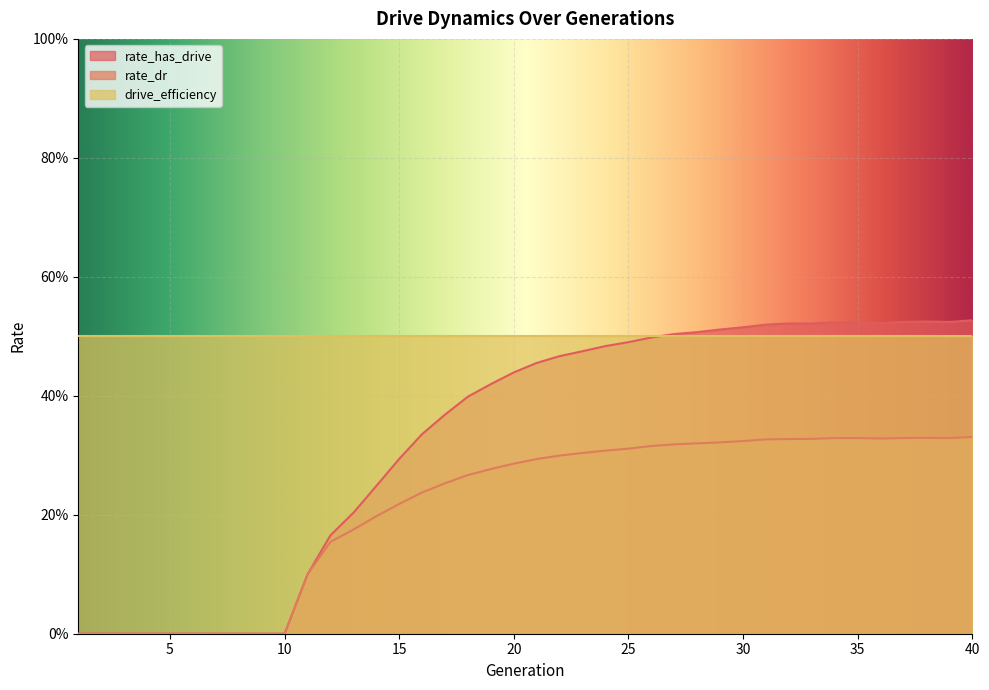

Where is the first local maximum for rate_dr?

35